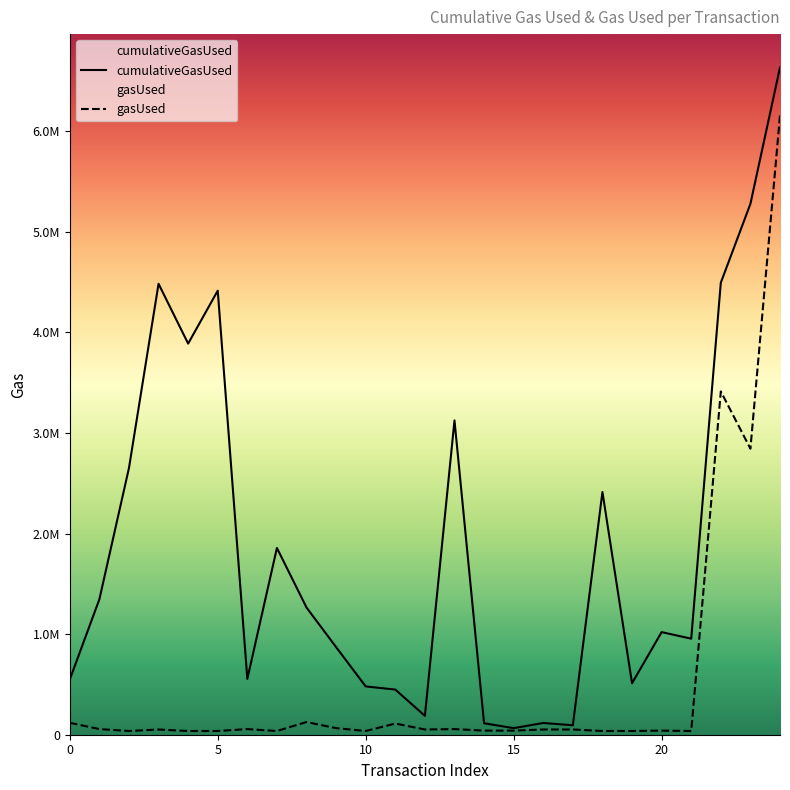

What is the greatest value displayed?

6635124